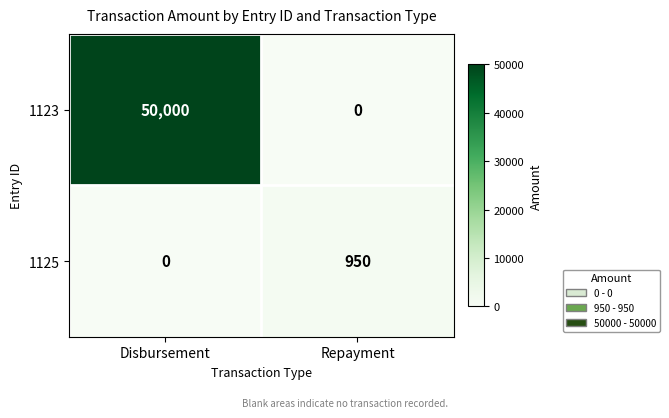

What is the difference between the maximum and minimum values in the 1125 series?

950